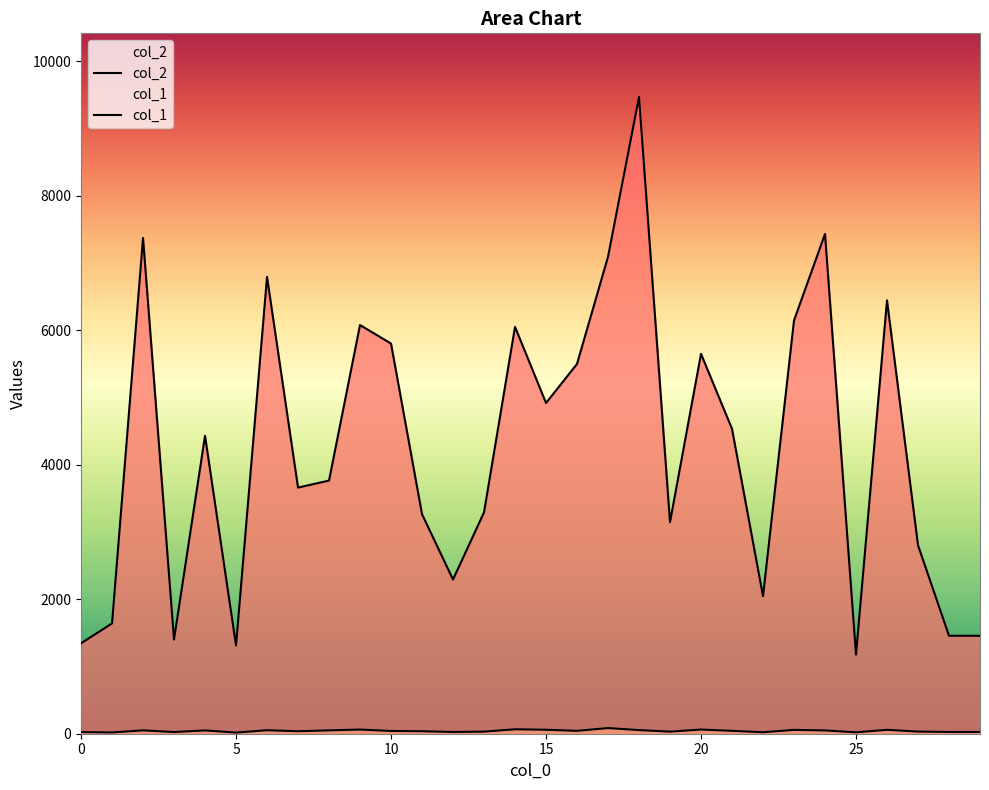

True or false: col_1 has a value of 22 at 22.

True